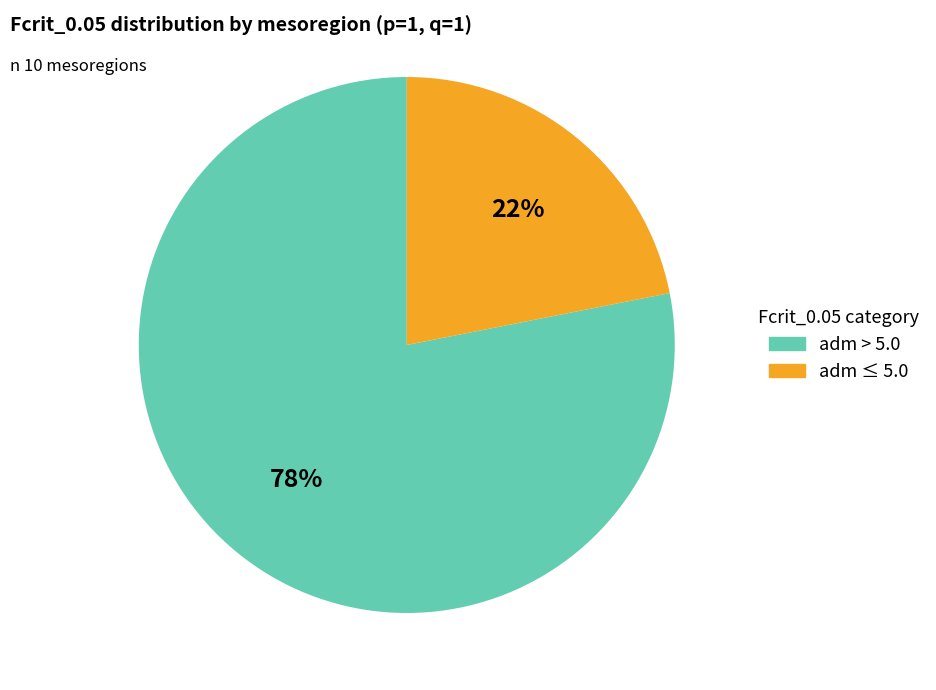

How many slices are in this pie chart?

2